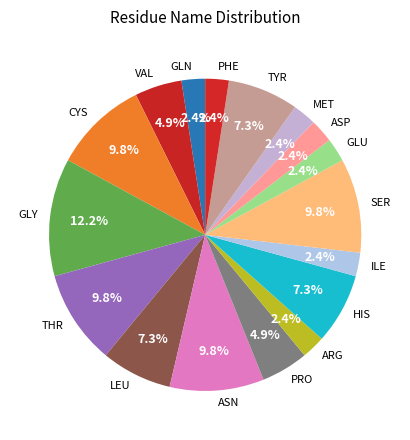

To the nearest percent, what percentage of the pie is PRO?

5%